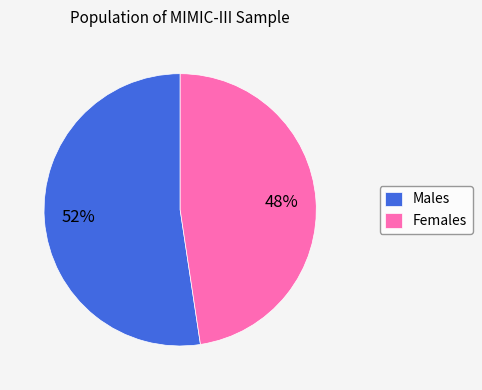

Which category has the biggest portion of the pie?

Males